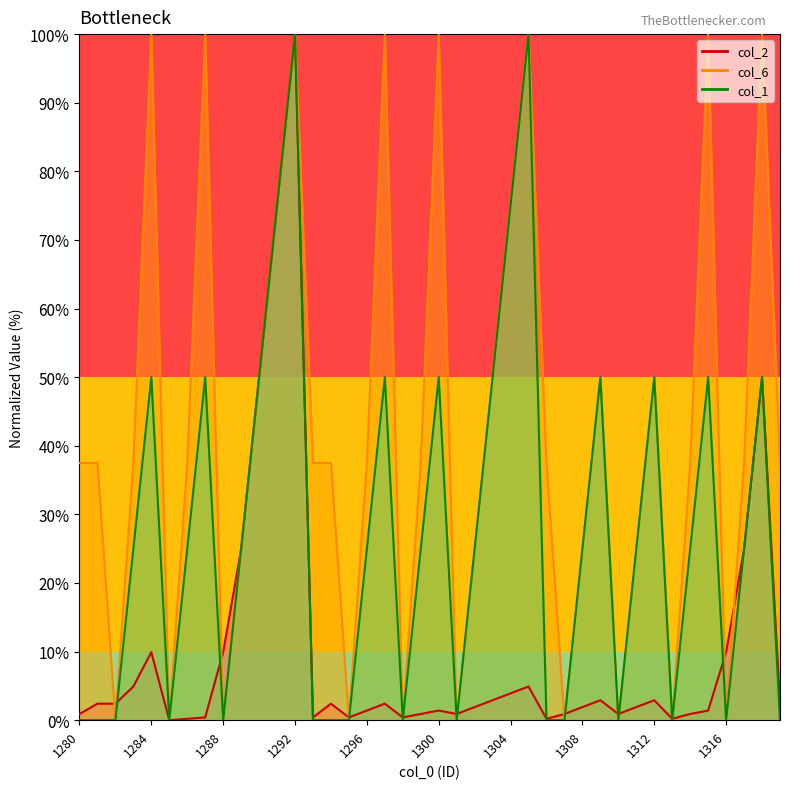

What is the sum of the col_1 line values at 34 and 17?

75.0